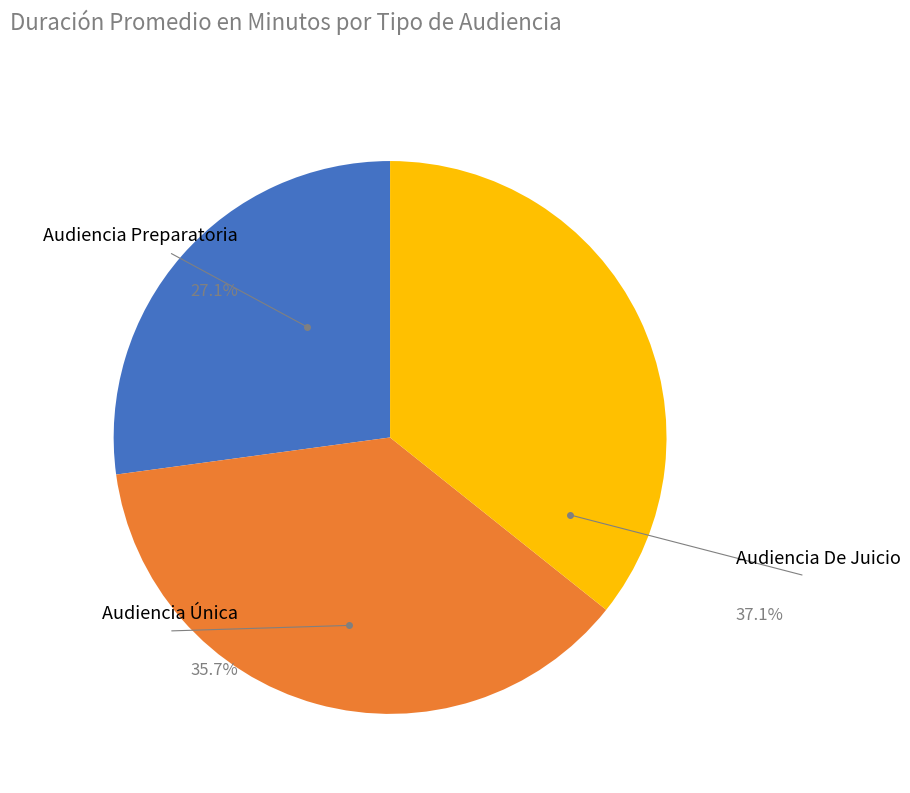

True or false: Audiencia Única accounts for 36% of the total.

True